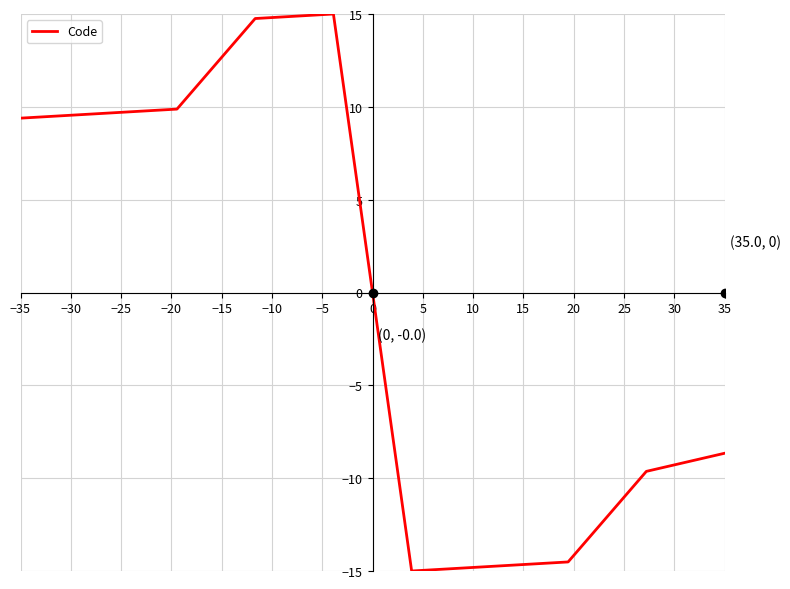

What is the difference between the maximum and minimum values?

30.0